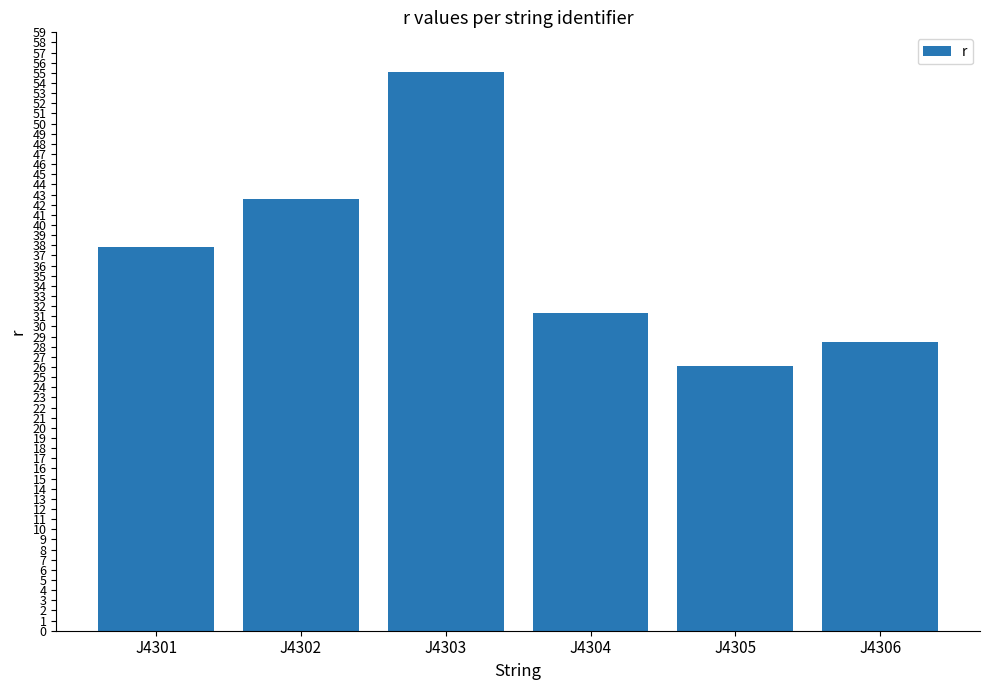

Reading left to right, what are all the values shown in this chart?

37.8	42.6	55.0	31.4	26.1	28.5